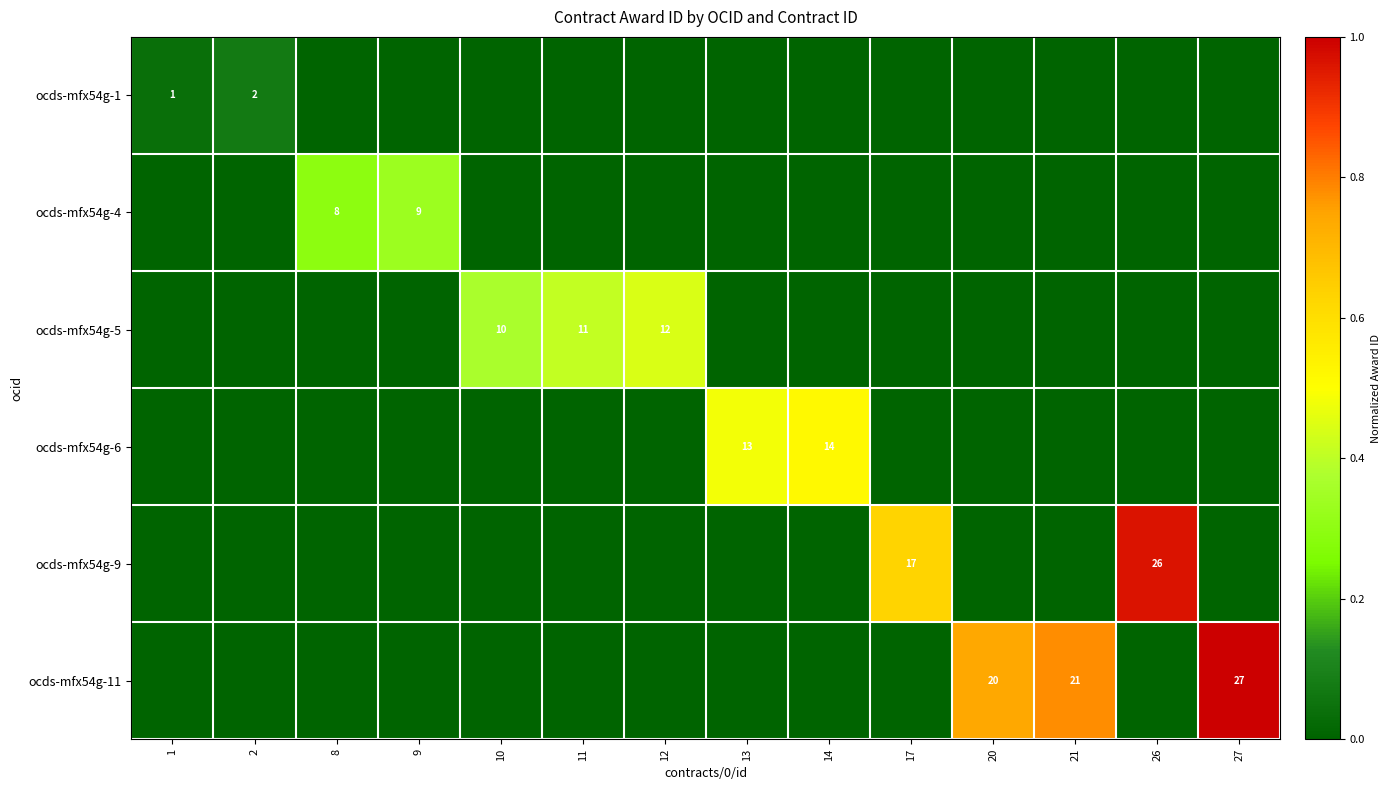

The ocds-mfx54g-11 series shows 9 at 20. True or false?

False